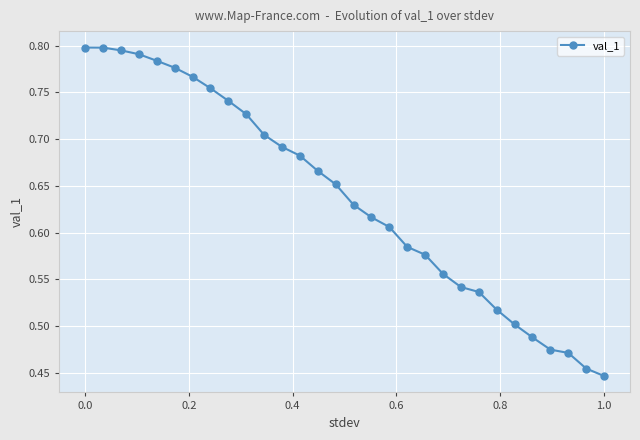

What is the sum of all values?

19.1